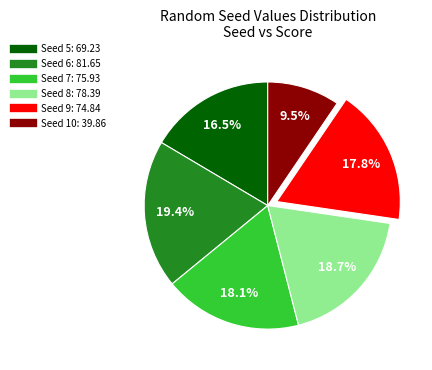

How many segments does this pie chart have?

6